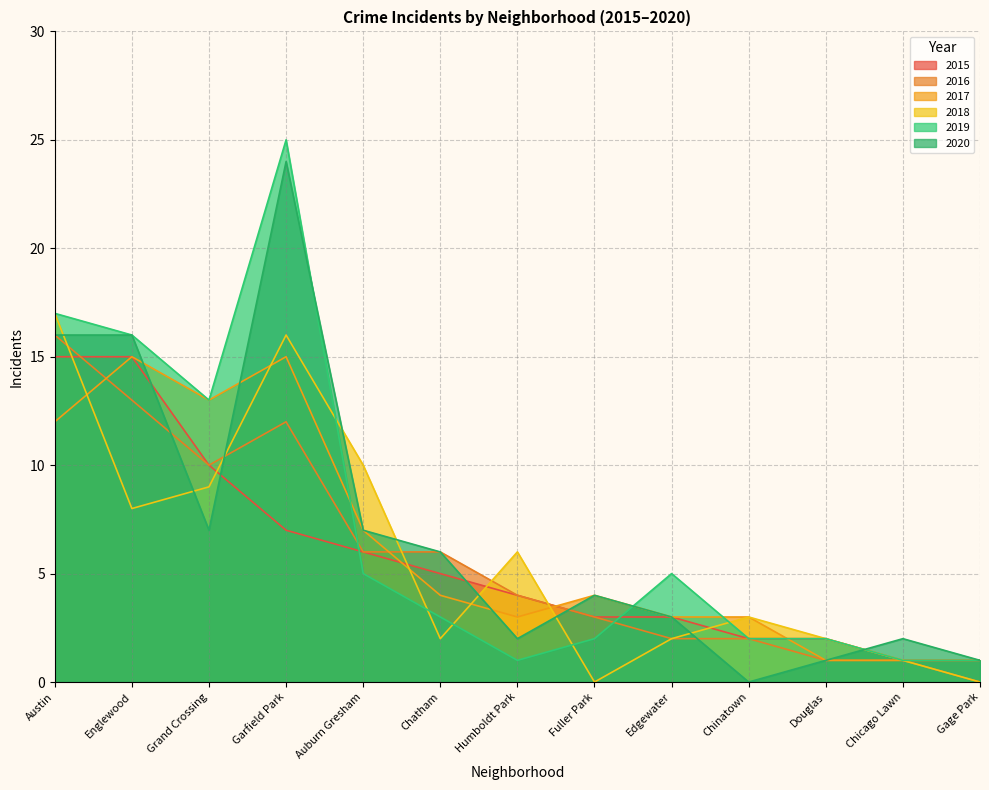

At which label is 2015 closest to 8?

Garfield Park